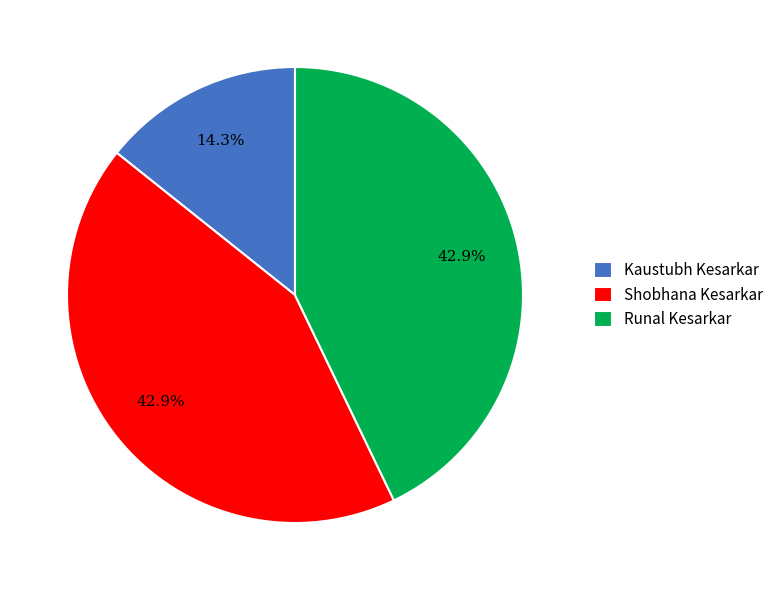

Between Shobhana Kesarkar and Kaustubh Kesarkar, which is larger?

Shobhana Kesarkar